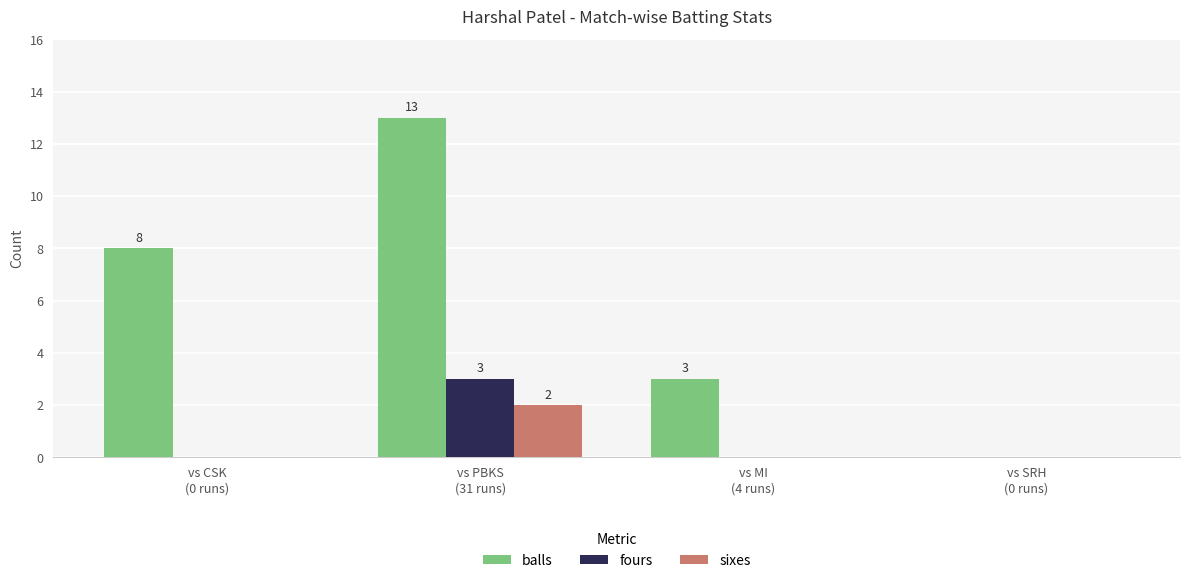

What is the greatest value displayed?

13